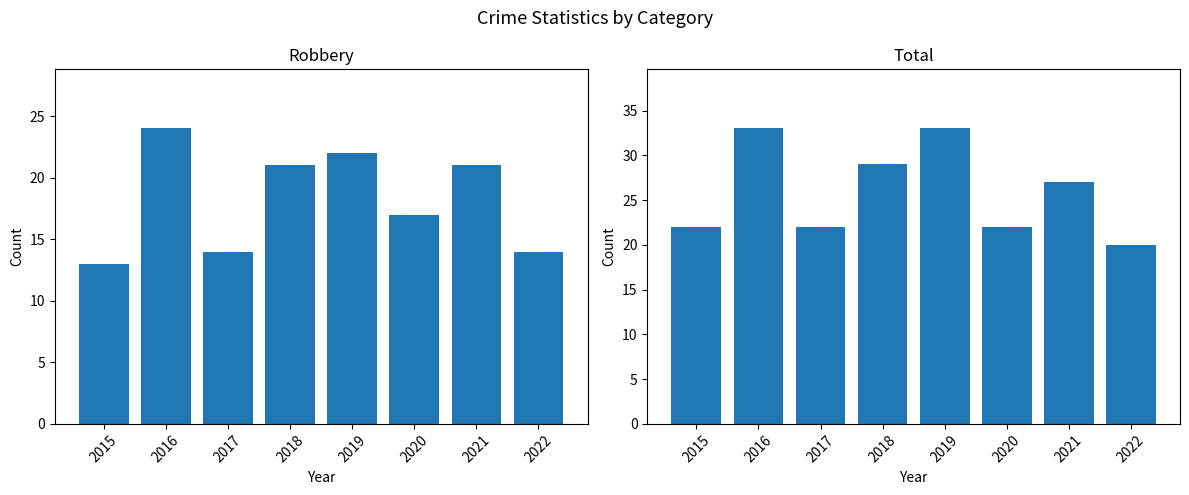

Reading left to right, list all the values displayed in this chart.

Robbery: 2015=13	2016=24	2017=14	2018=21	2019=22	2020=17	2021=21	2022=14
Total: 2015=22	2016=33	2017=22	2018=29	2019=33	2020=22	2021=27	2022=20